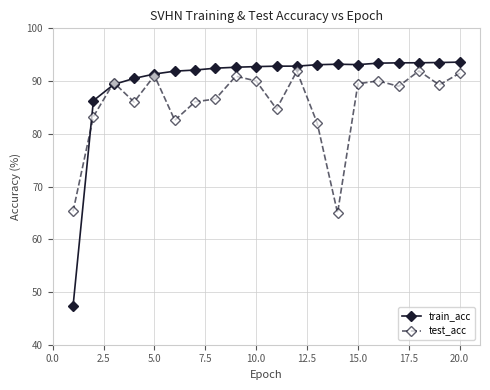

Which series has the largest total across all categories?

train_acc